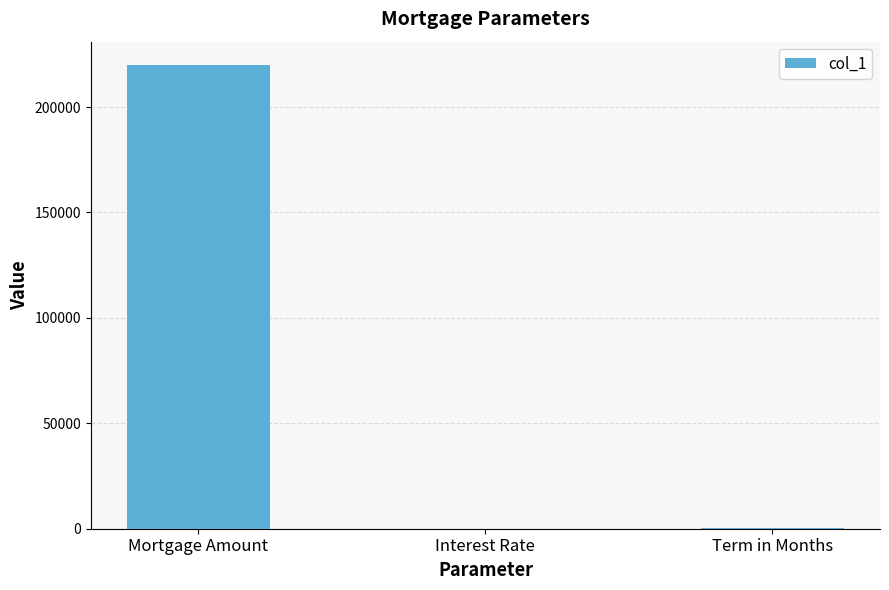

At which label does the data first exceed 300?

Mortgage Amount